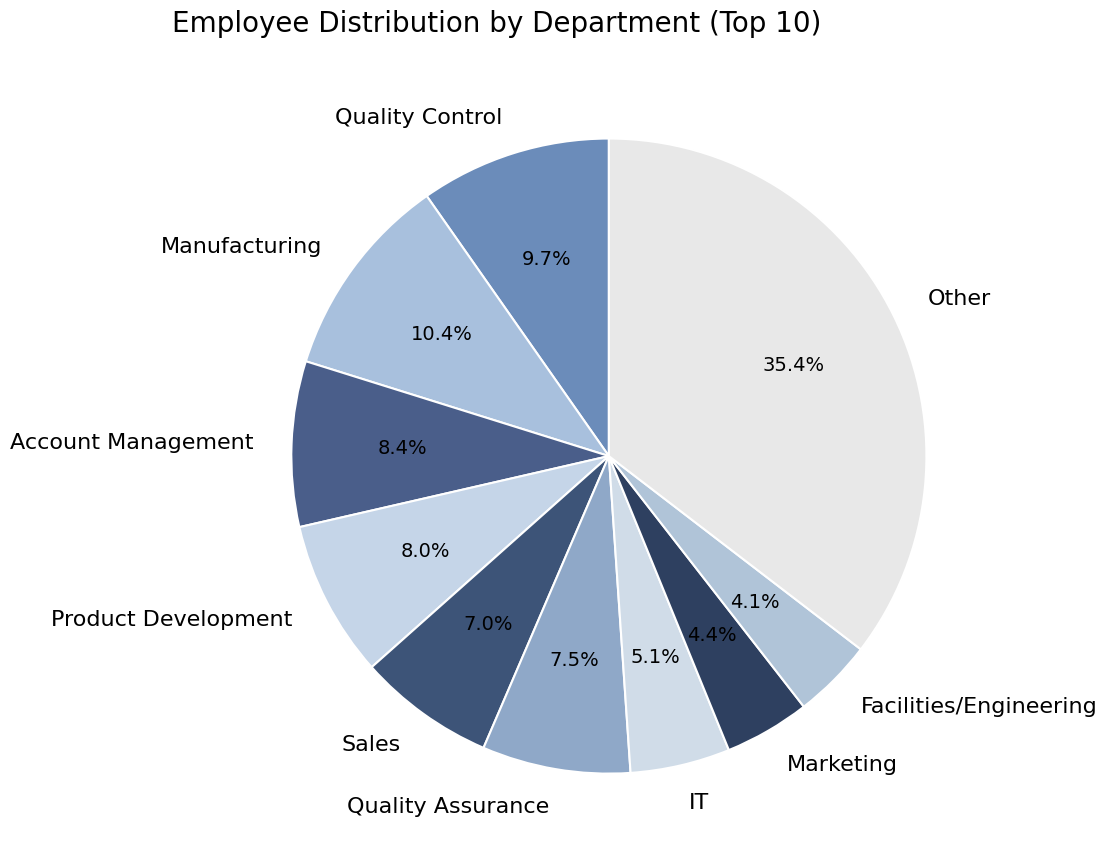

To the nearest percent, what percentage of the pie is Product Development?

8%